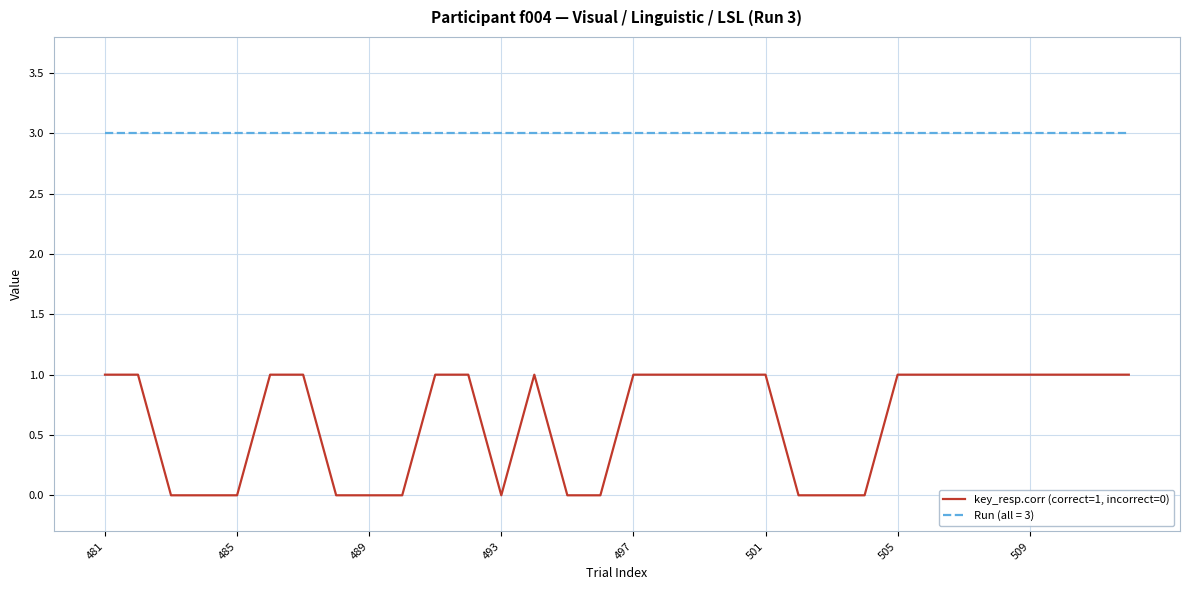

Rank the series by their average value, from lowest to highest.

key_resp.corr (correct=1, incorrect=0), Run (all = 3)